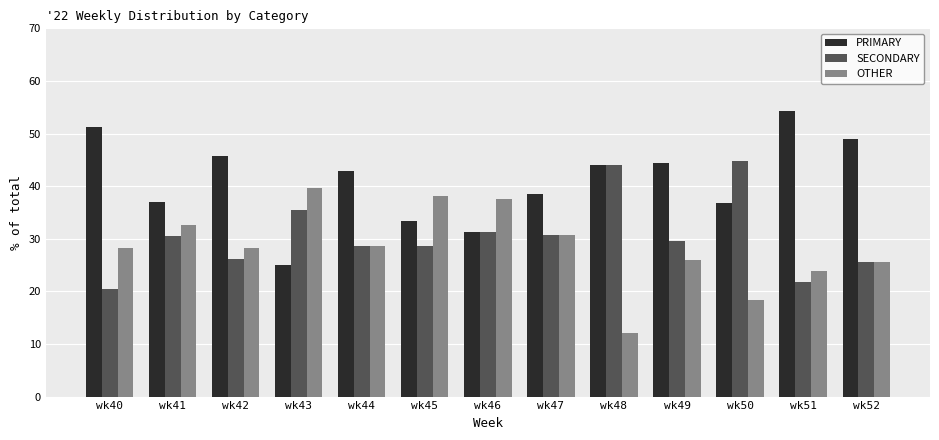

List the series in order of their peak value, highest first.

PRIMARY, SECONDARY, OTHER